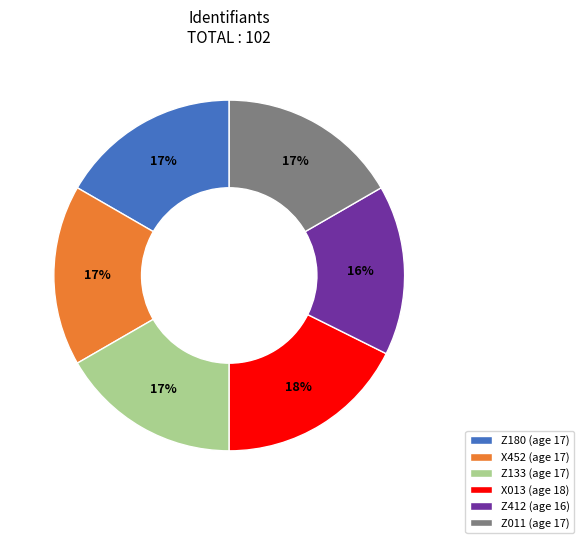

Is X013 the majority of the pie?

No